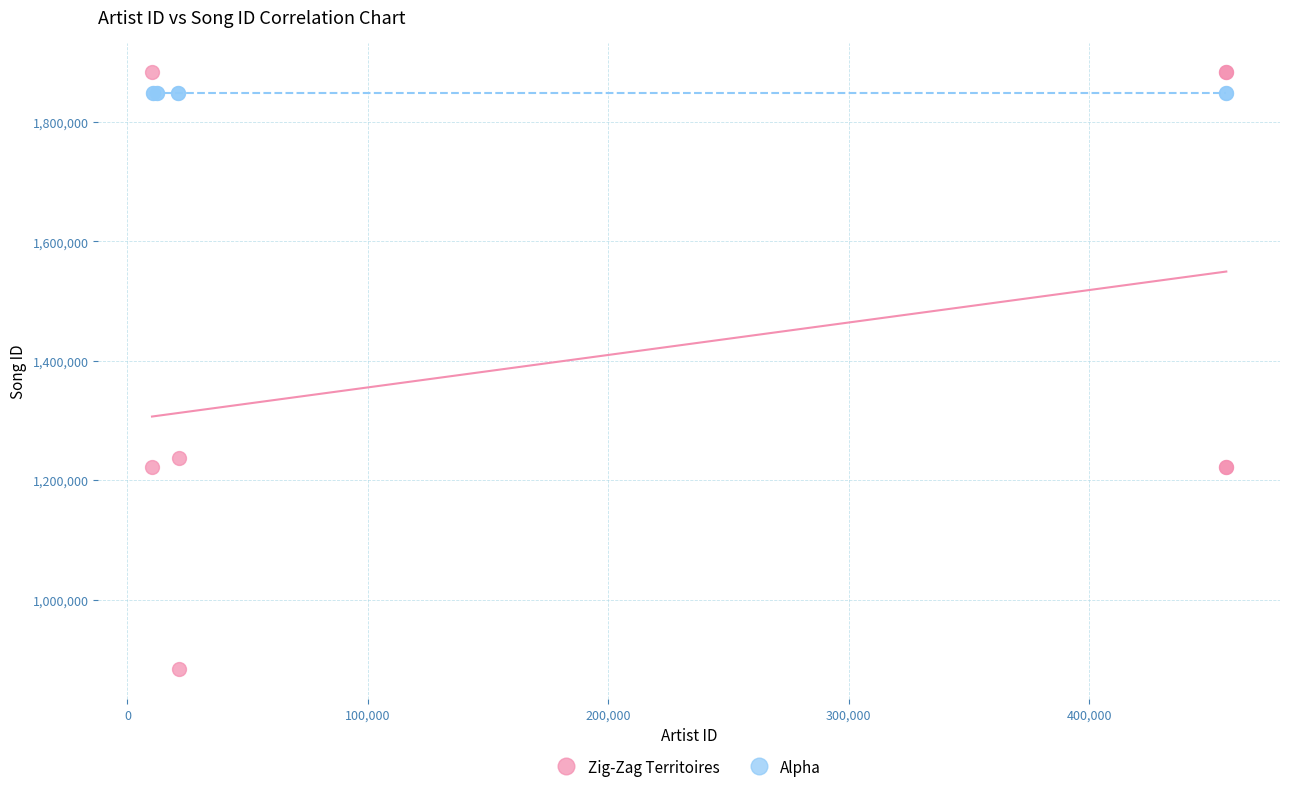

Which series contains the lowest Y value?

Zig-Zag Territoires